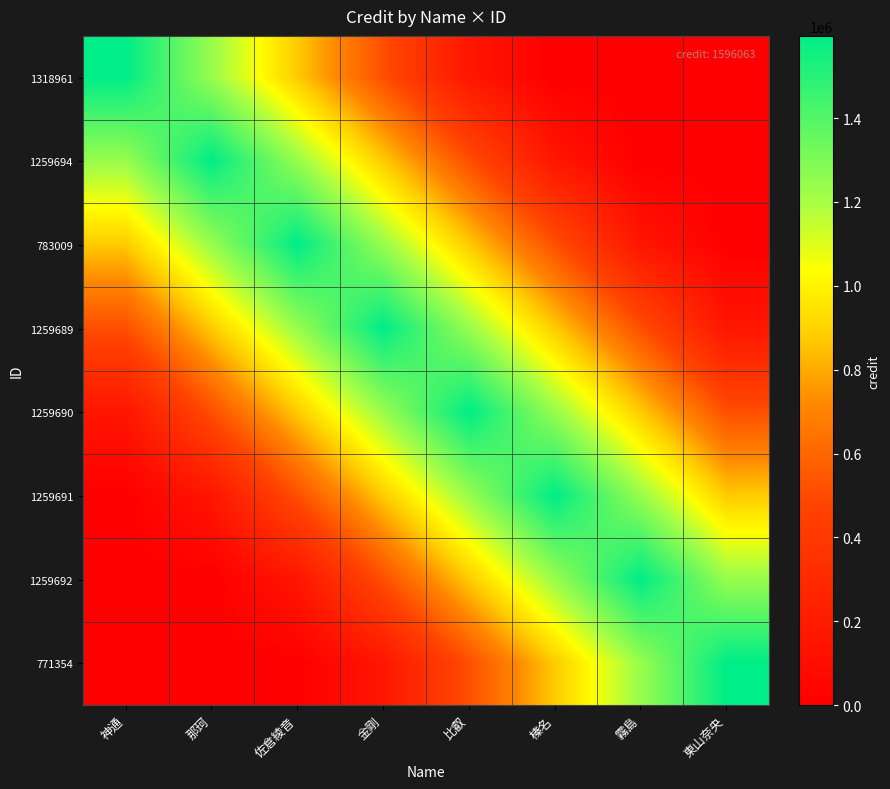

Reading right to left, list all the values displayed in this chart.

1318961: 東山奈央=0.0	霧島=0.0	榛名=0.0	比叡=159606.3	金剛=518720.5	佐倉綾音=877834.7	那珂=1236948.8	神通=1596063.0
1259694: 東山奈央=0.0	霧島=0.0	榛名=159606.3	比叡=518720.5	金剛=877834.7	佐倉綾音=1236948.8	那珂=1596063.0	神通=1236948.8
783009: 東山奈央=0.0	霧島=159606.3	榛名=518720.5	比叡=877834.7	金剛=1236948.8	佐倉綾音=1596063.0	那珂=1236948.8	神通=877834.7
1259689: 東山奈央=159606.3	霧島=518720.5	榛名=877834.7	比叡=1236948.8	金剛=1596063.0	佐倉綾音=1236948.8	那珂=877834.7	神通=518720.5
1259690: 東山奈央=518720.5	霧島=877834.7	榛名=1236948.8	比叡=1596063.0	金剛=1236948.8	佐倉綾音=877834.7	那珂=518720.5	神通=159606.3
1259691: 東山奈央=877834.7	霧島=1236948.8	榛名=1596063.0	比叡=1236948.8	金剛=877834.7	佐倉綾音=518720.5	那珂=159606.3	神通=0.0
1259692: 東山奈央=1236948.8	霧島=1596063.0	榛名=1236948.8	比叡=877834.7	金剛=518720.5	佐倉綾音=159606.3	那珂=0.0	神通=0.0
771354: 東山奈央=1596063.0	霧島=1236948.8	榛名=877834.7	比叡=518720.5	金剛=159606.3	佐倉綾音=0.0	那珂=0.0	神通=0.0